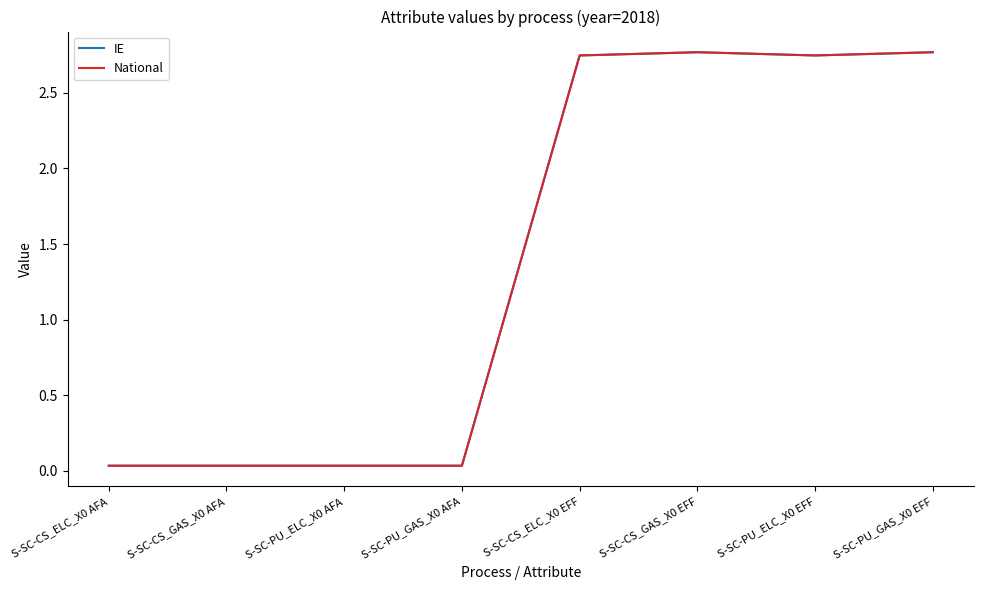

How many lines are shown in the chart?

2